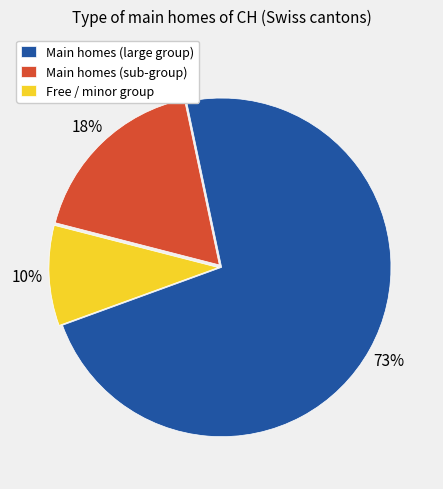

How many slices are in this pie chart?

3